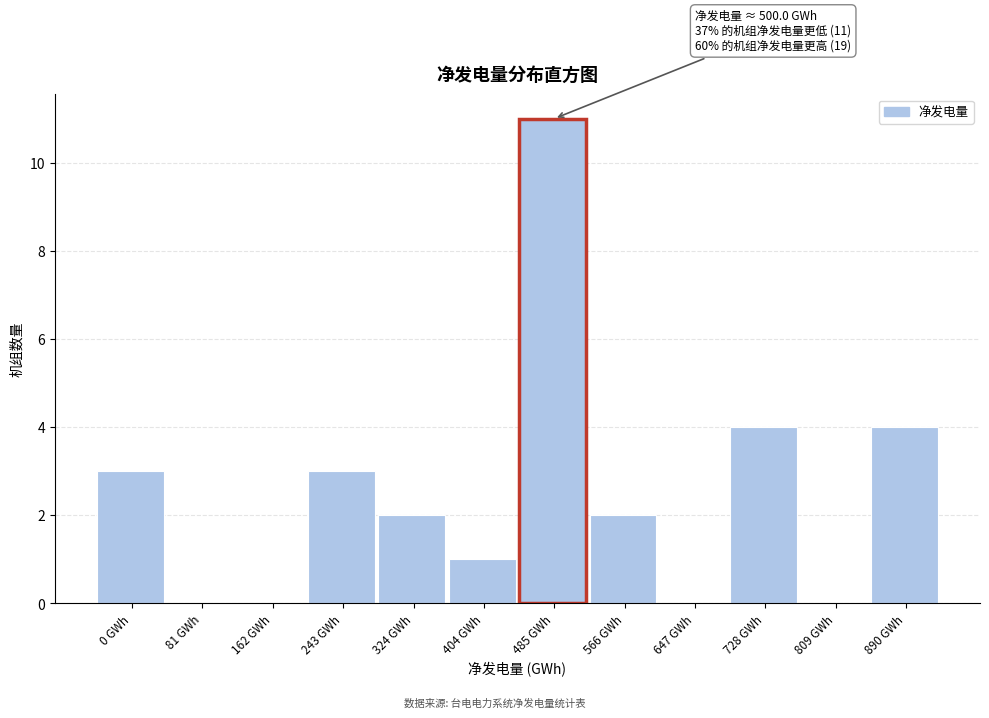

Reading left to right, list all the values displayed in this chart.

0 GWh=3	81 GWh=0	162 GWh=0	243 GWh=3	324 GWh=2	404 GWh=1	485 GWh=11	566 GWh=2	647 GWh=0	728 GWh=4	809 GWh=0	890 GWh=4